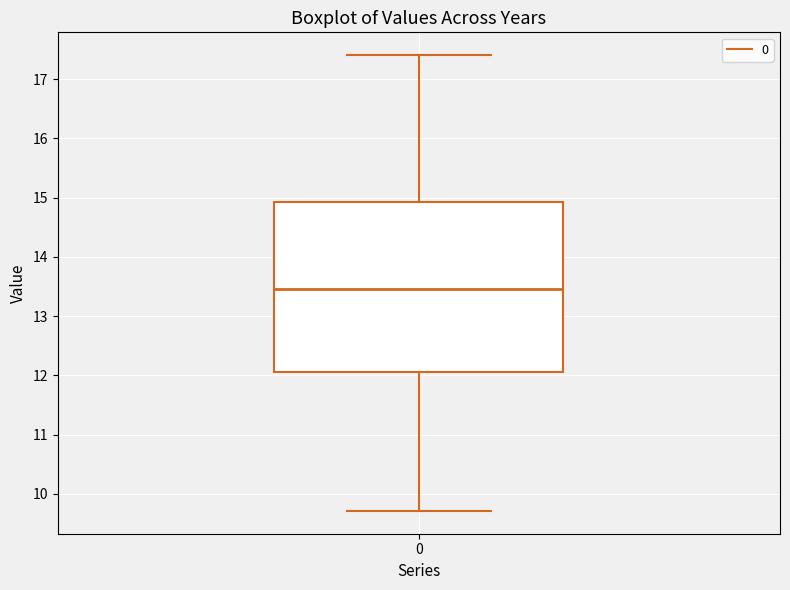

Read this box plot against the y-axis: the position of the median line, the range covered by the box, and the ends of both whiskers. The values are not printed on the chart, so give them approximately, as read against the axis.

median 13.5, box 12.1 to 14.9, whiskers 9.7 to 17.4